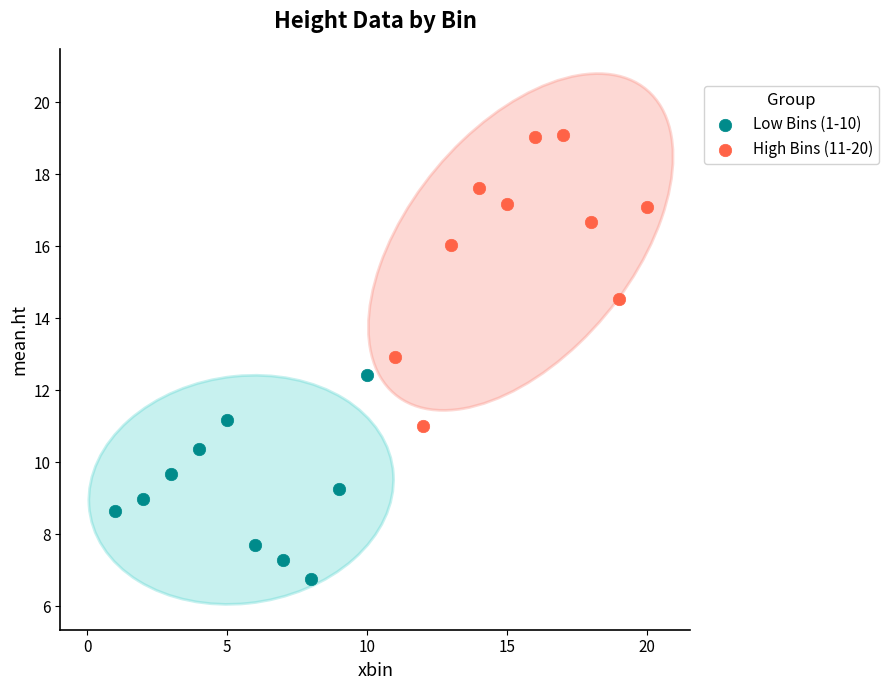

Which series contains the highest Y value?

High Bins (11-20)